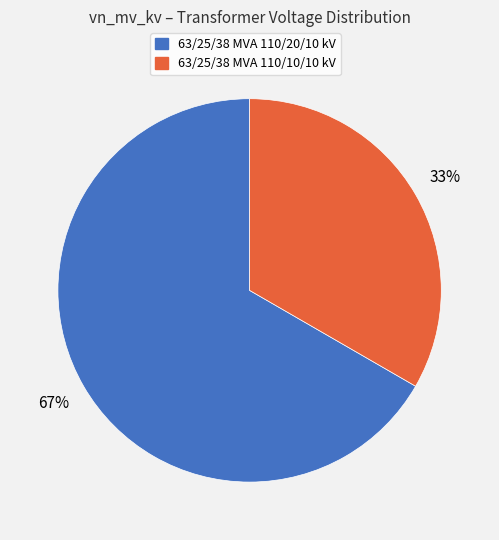

Is the sum of 63/25/38 MVA 110/20/10 kV and 63/25/38 MVA 110/10/10 kV greater than half?

Yes